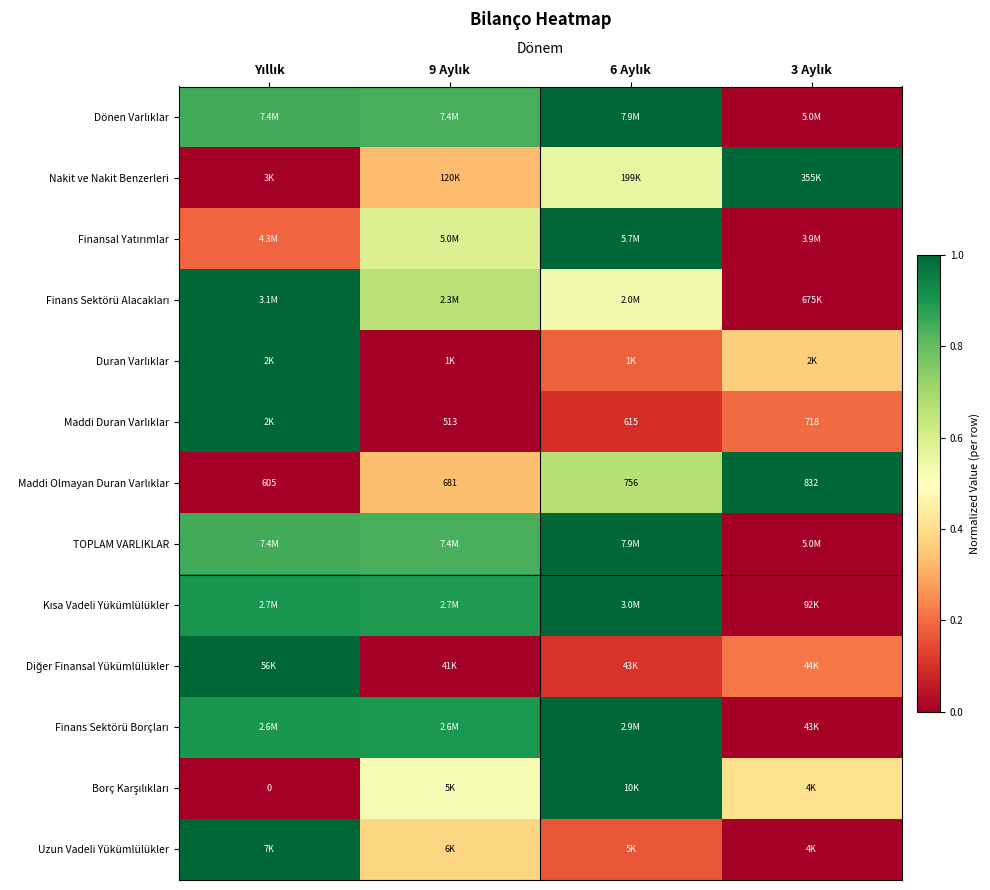

Which has a higher value, 6 Aylık or 9 Aylık?

6 Aylık